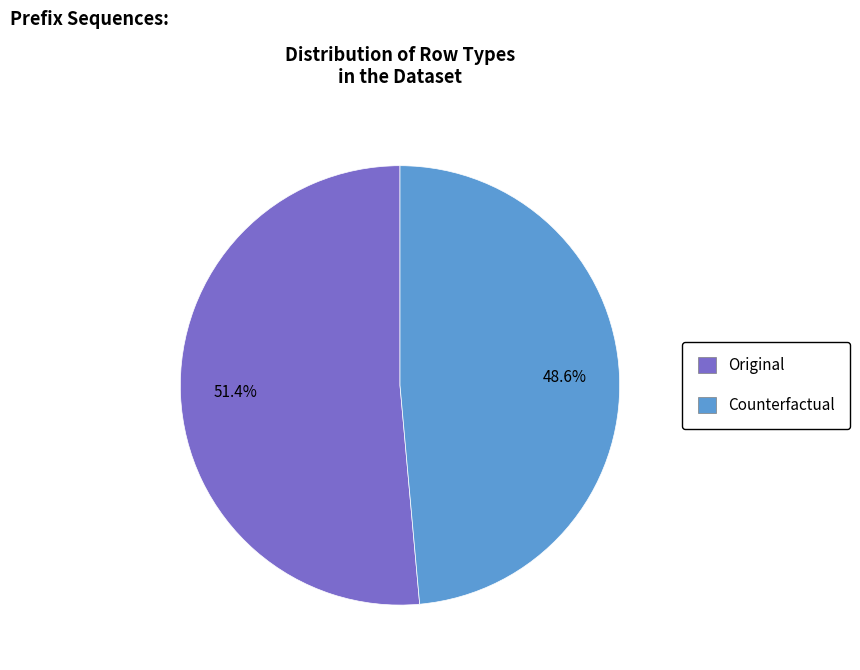

What portion of the pie excludes Counterfactual?

51.4%